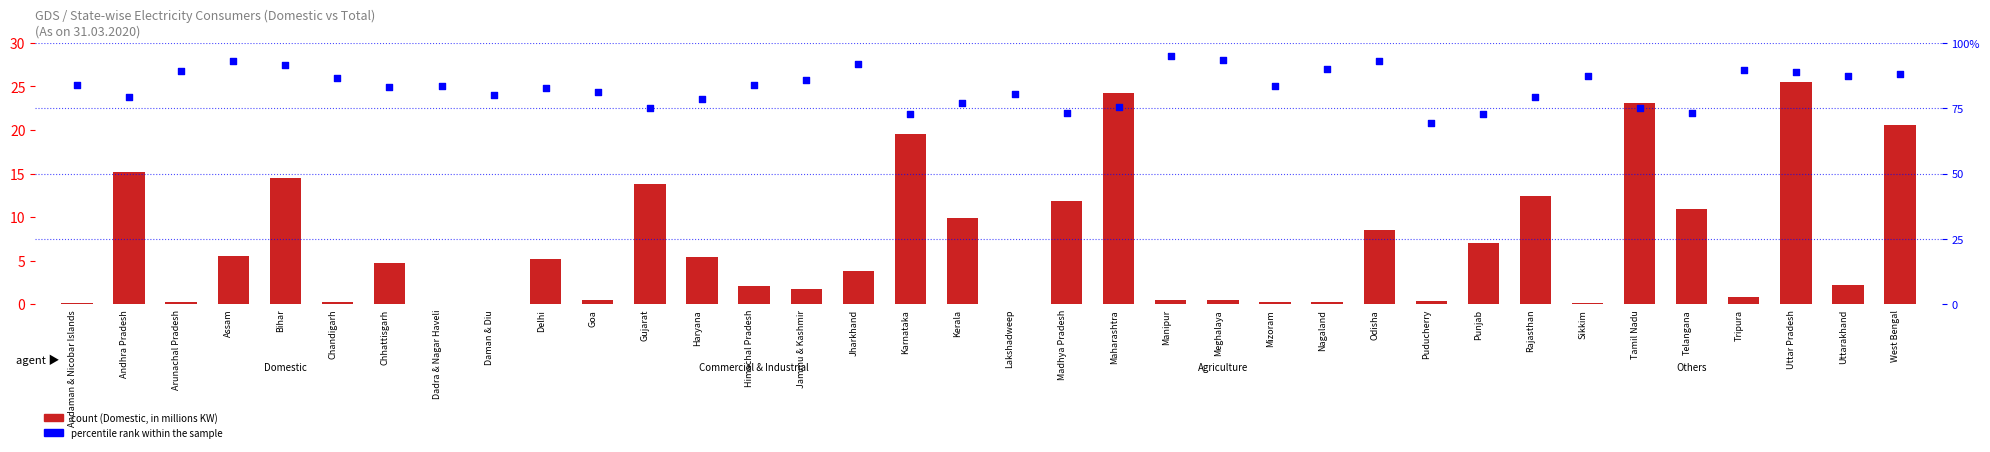

Which series reaches the minimum Y coordinate?

count